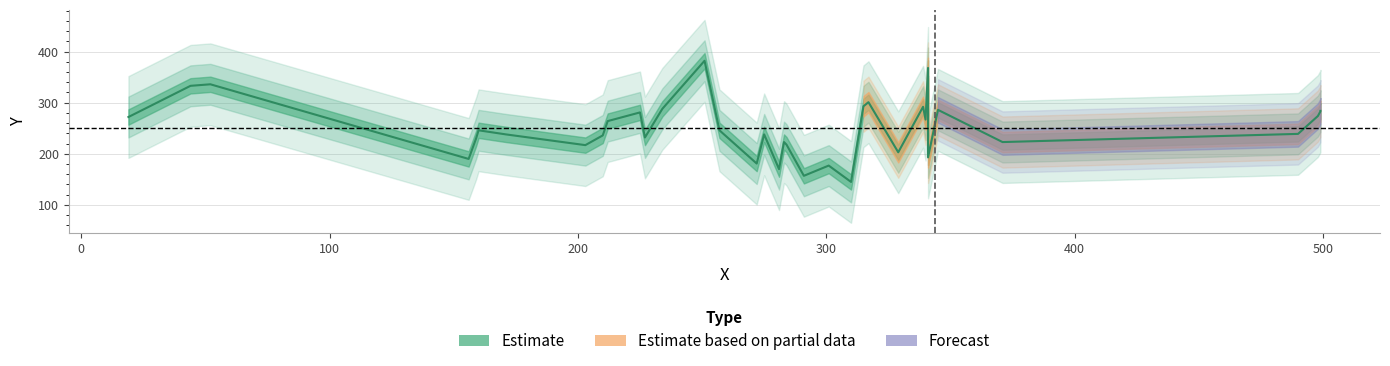

List the labels in order of value, largest first.

251, 341, 52, 44, 317, 315, 339, 234, 345, 499, 499, 225, 498, 19, 340, 212, 160, 257, 490, 171, 275, 210, 227, 159, 283, 371, 284, 203, 329, 341, 156, 272, 301, 281, 291, 310